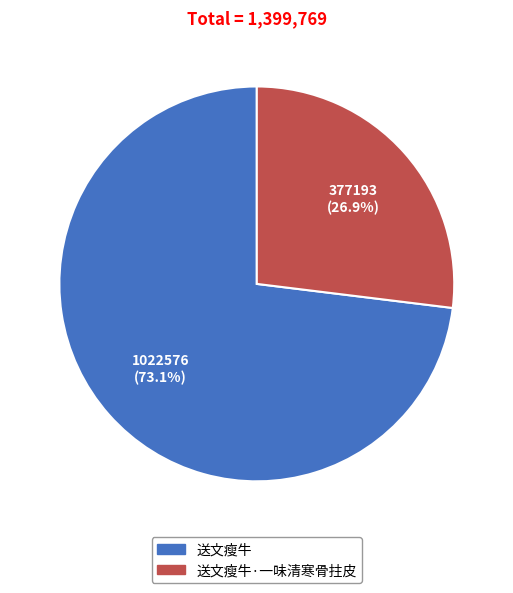

Rank the categories by value from lowest to highest.

送文瘦牛·一味清寒骨拄皮, 送文瘦牛